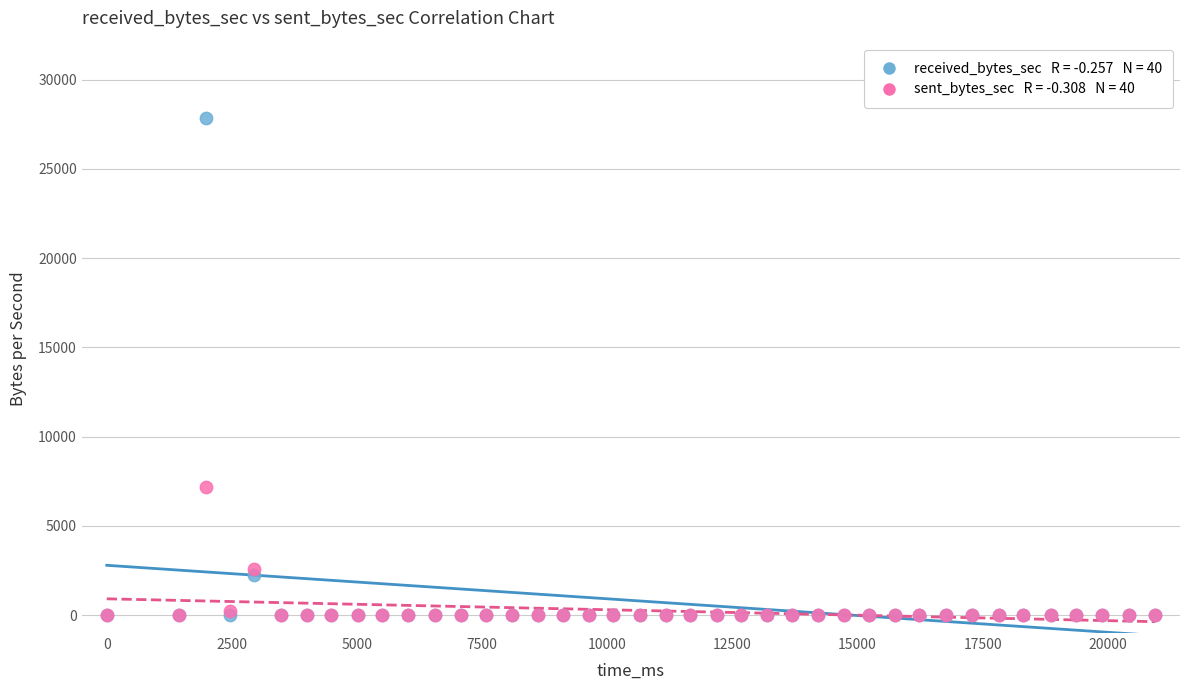

Across all series, what Y value is closest to 13924?

7177